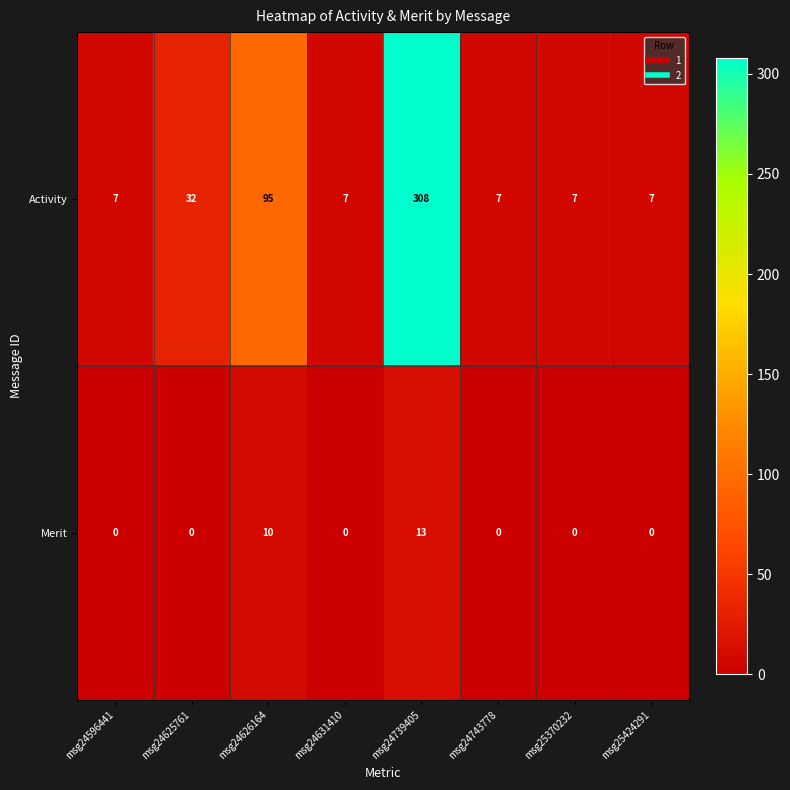

What is the total value across all series at msg24739405?

321